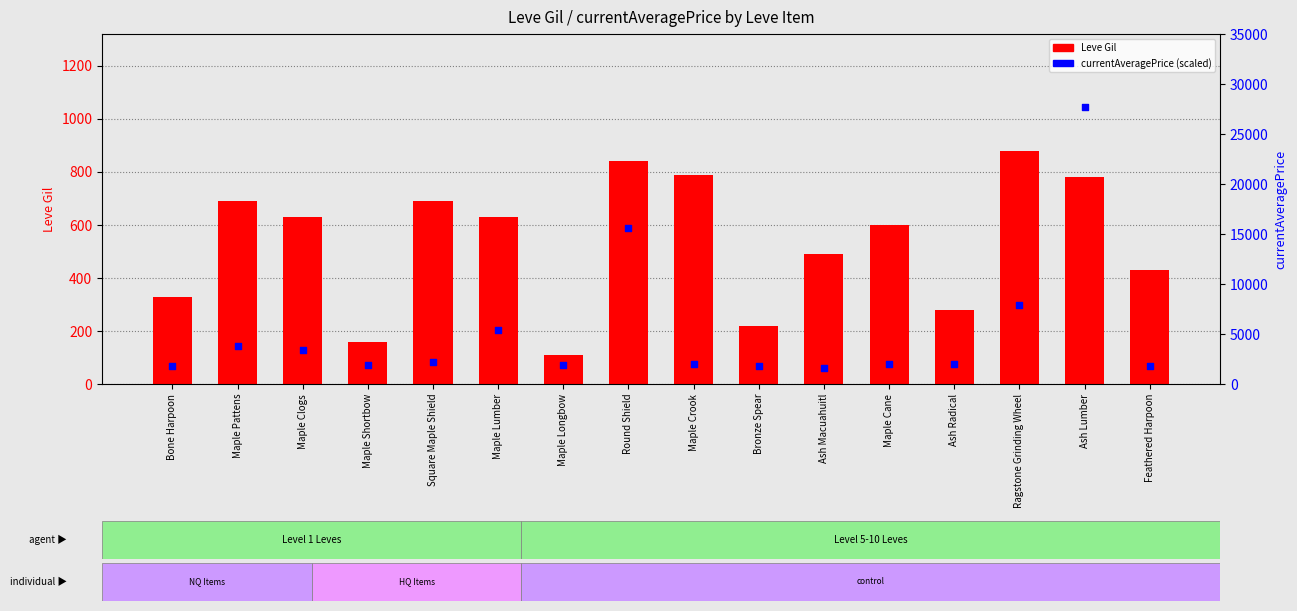

Which series reaches the maximum Y coordinate?

Avg Price (scaled)